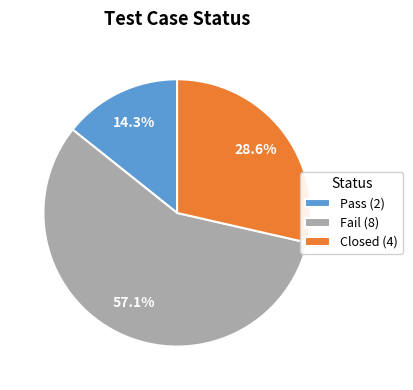

What is the total percentage of Closed and Fail?

85.7%